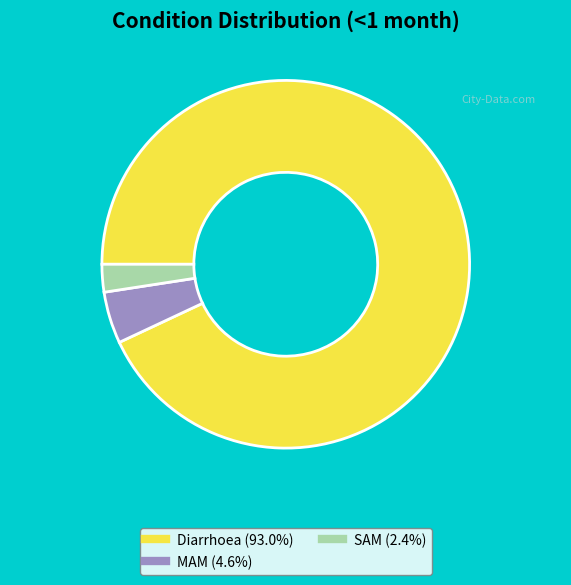

How many segments does this pie chart have?

3